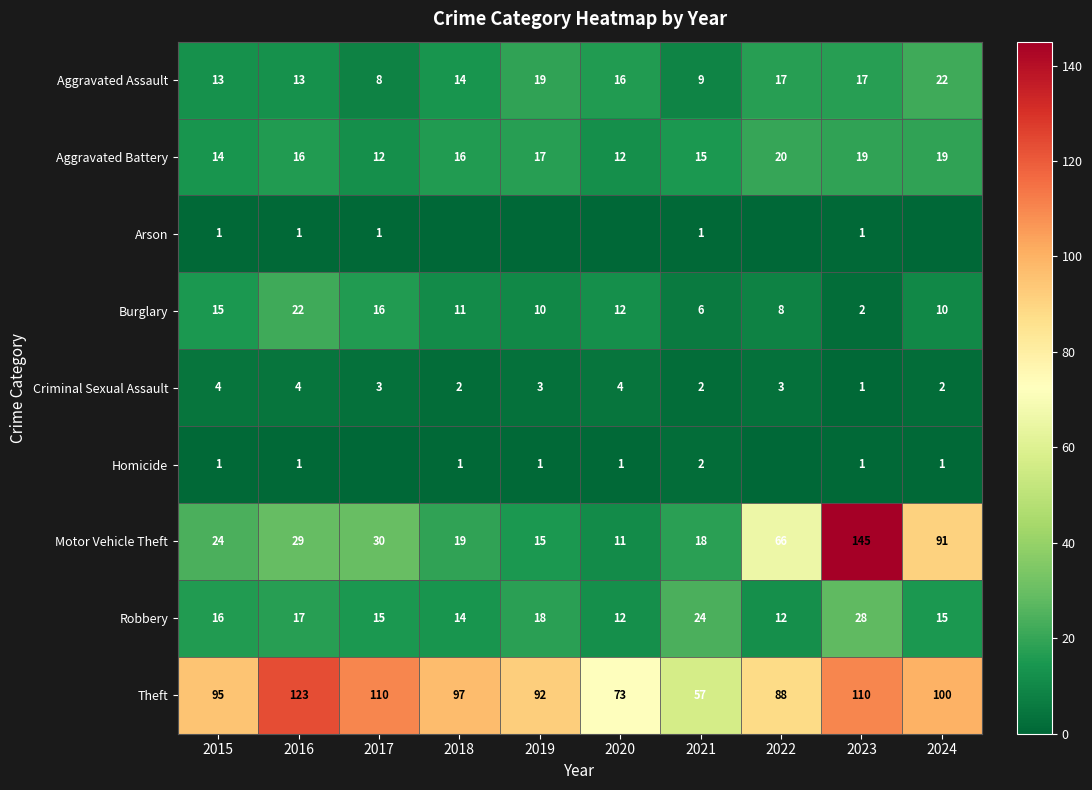

Read the Motor Vehicle Theft value at 2018.

19